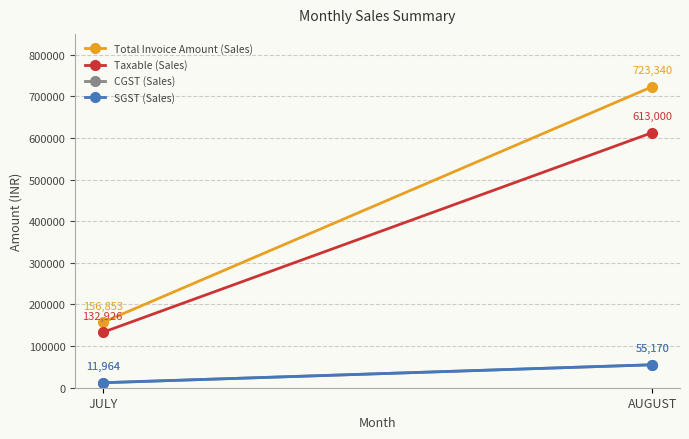

Reading left to right, list all the values displayed in this chart.

Total Invoice Amount (Sales): JULY=156853.0	AUGUST=723340.0
Taxable (Sales): JULY=132926.0	AUGUST=613000.0
CGST (Sales): JULY=11963.5	AUGUST=55170.0
SGST (Sales): JULY=11963.5	AUGUST=55170.0